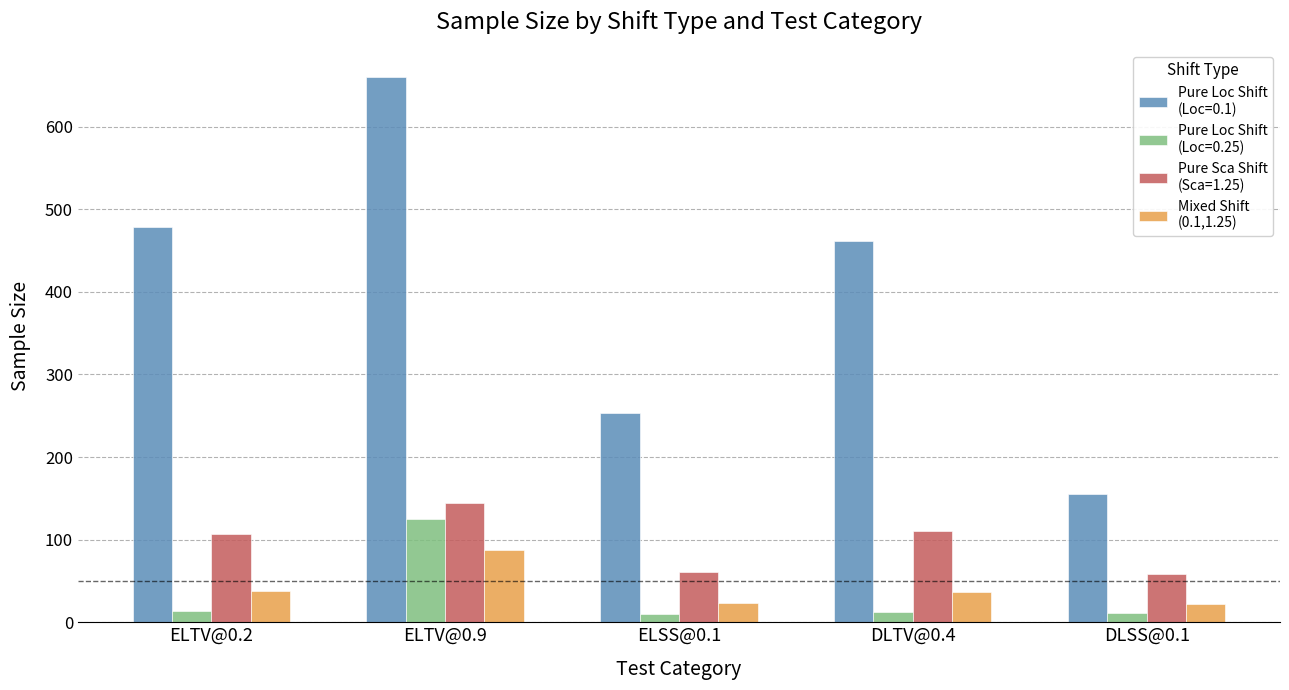

What is the total value across all series at ELTV@0.9?

1016